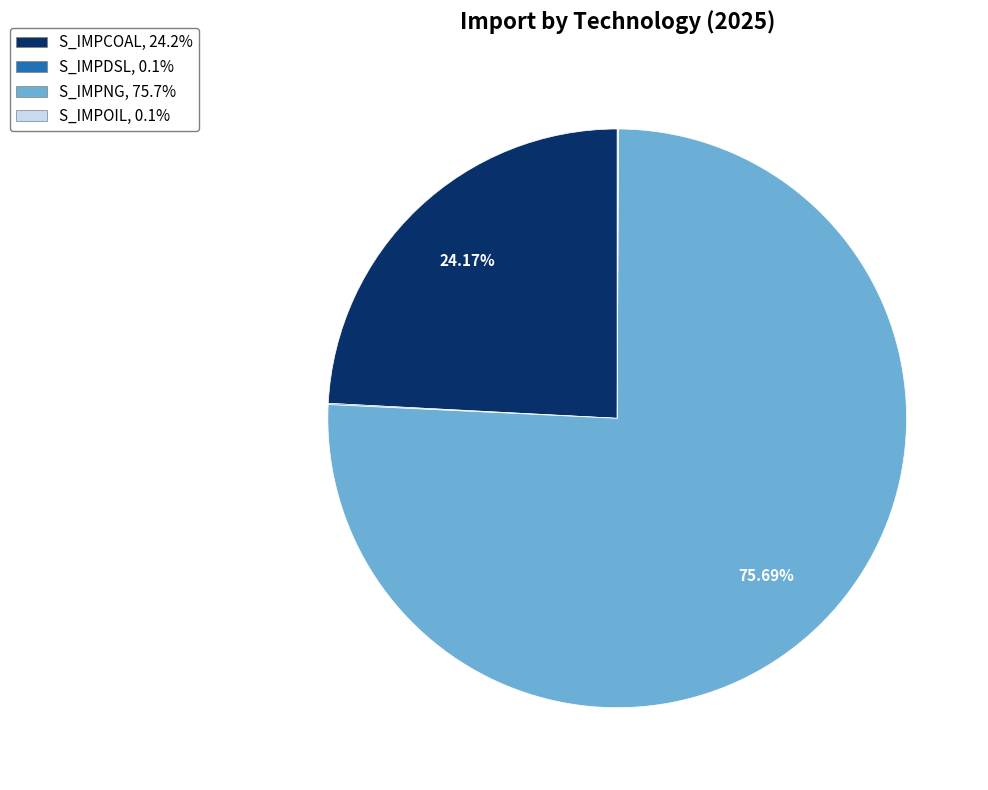

Is there any slice that represents more than half of the pie?

Yes